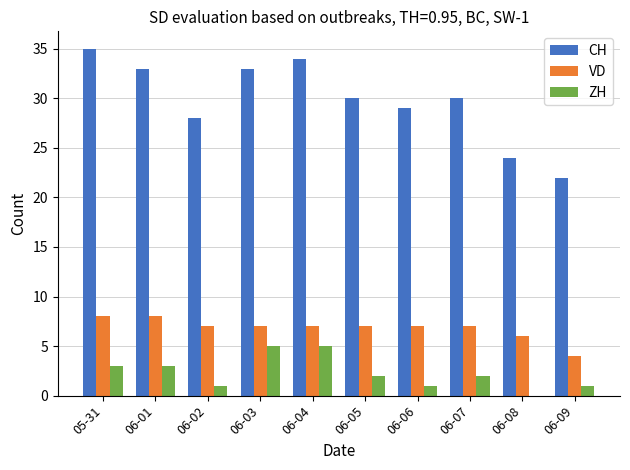

Which series changed the most between 06-04 and 06-06?

CH